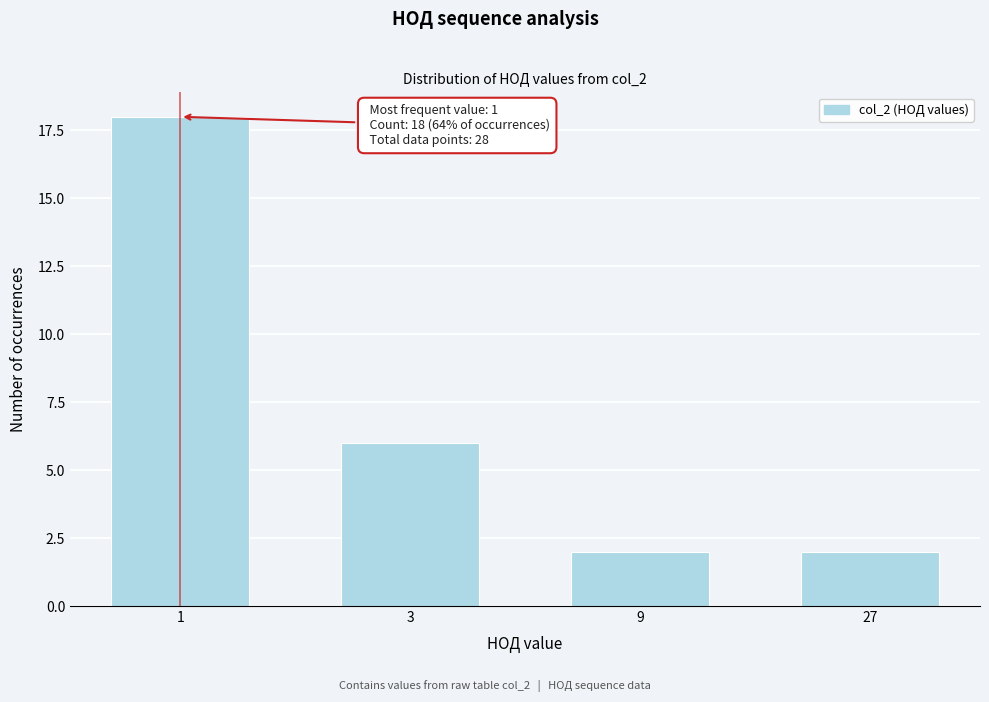

Reading left to right, extract all data points from this chart.

18	6	2	2